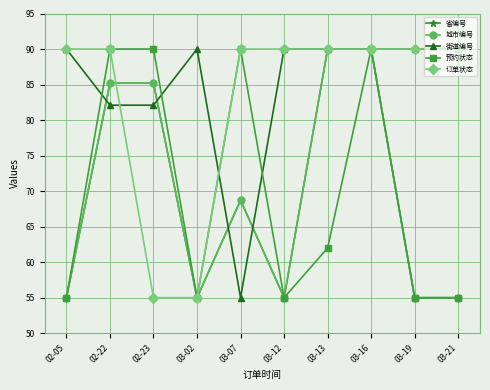

At which label does 街道编号 reach its minimum?

03-07